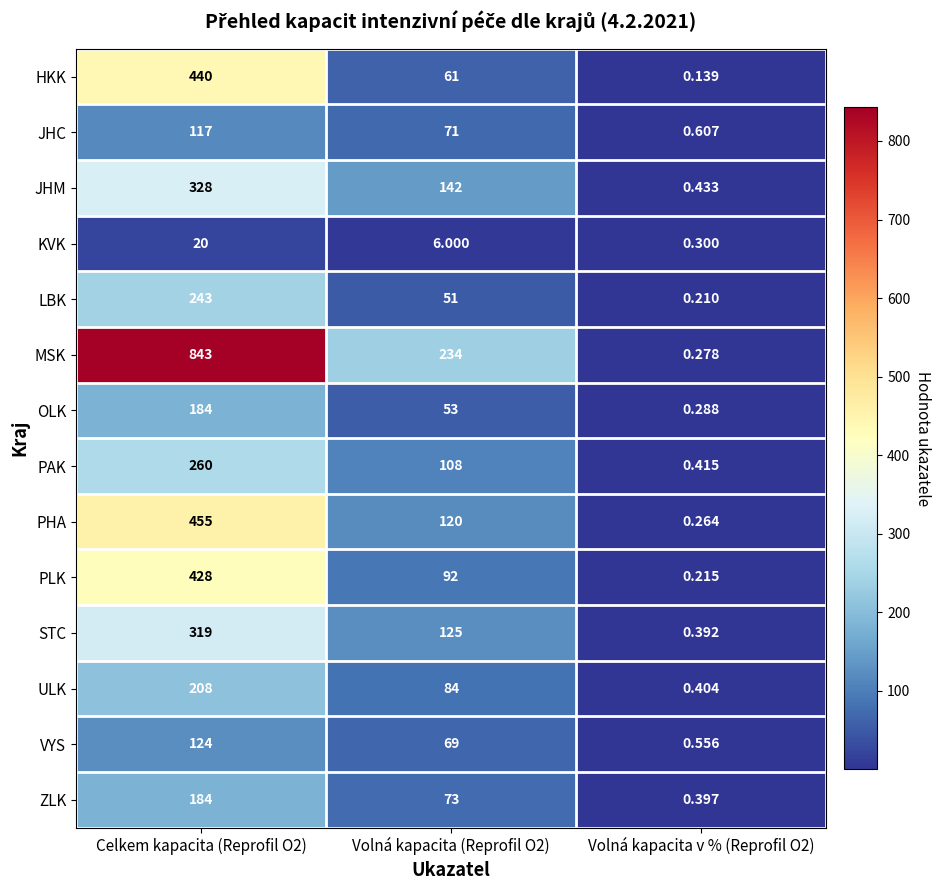

Is the value of ULK at Celkem kapacita (Reprofil O2) greater than the value of PHA at Celkem kapacita (Reprofil O2)?

No